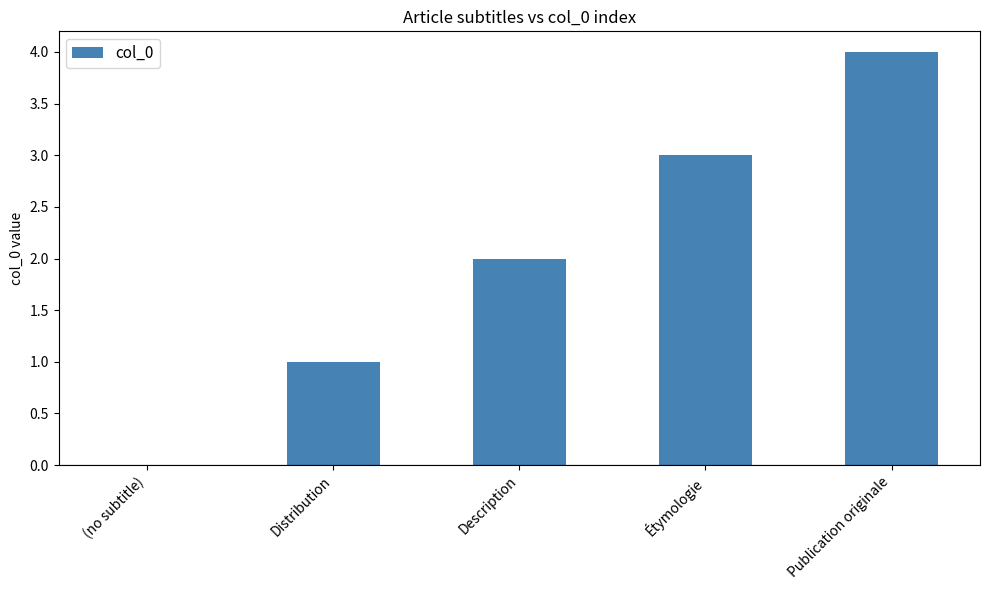

What is the sum of all values?

10